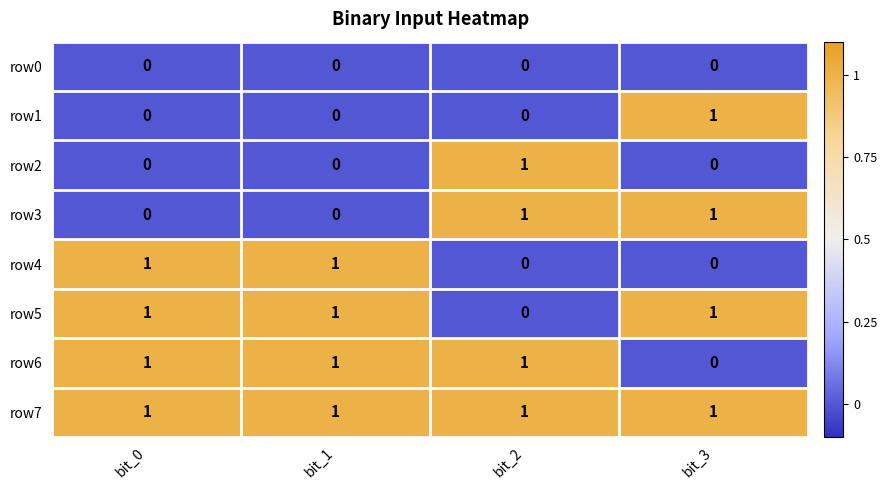

Count the row5 values in the range 1 to 2.

3